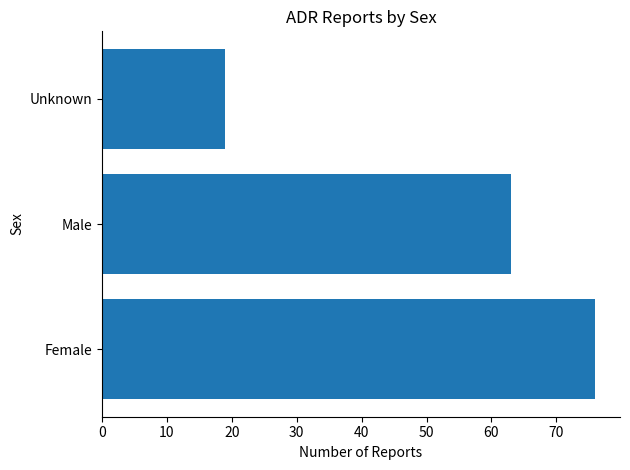

Between Female and Male, which is larger?

Female